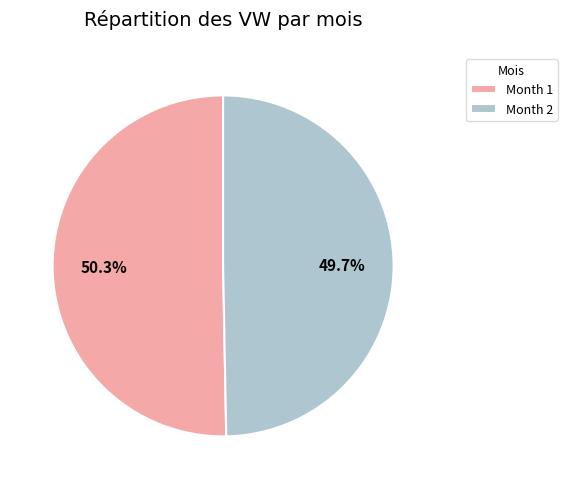

Which has a higher value, Month 2 or Month 1?

Month 1